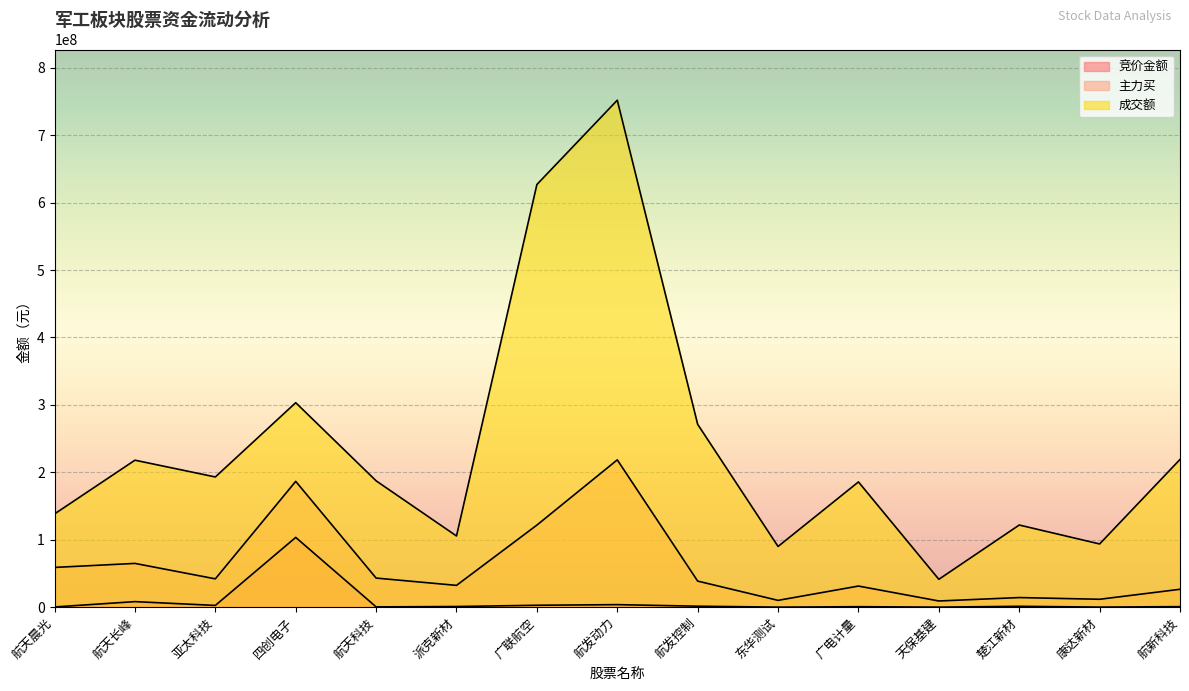

At which label does 主力买 first exceed 38679279?

航天晨光